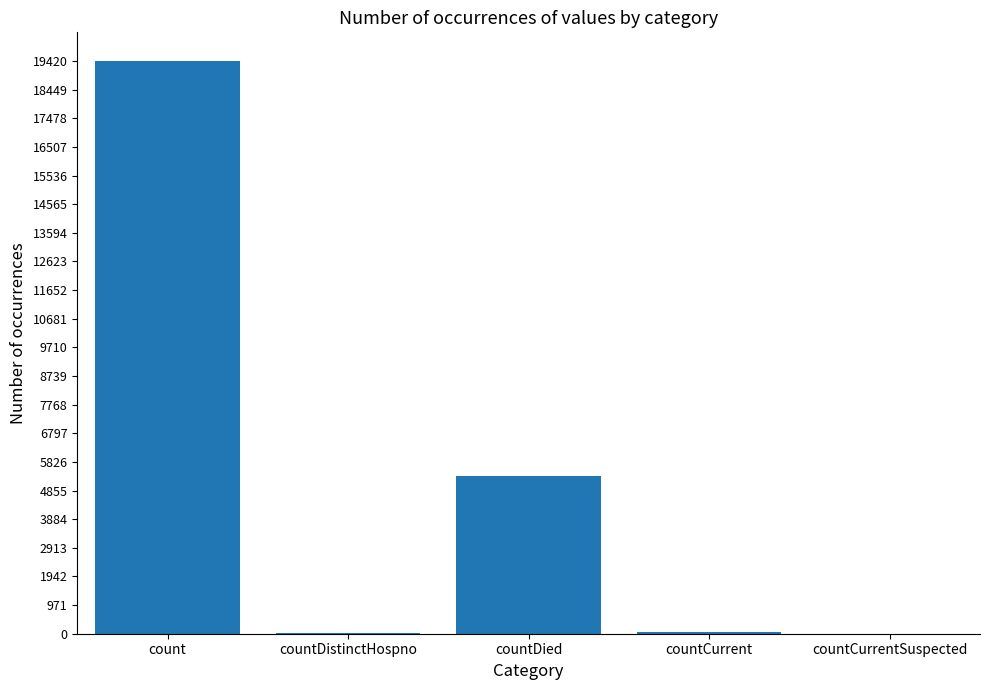

True or false: the data shows 1570 at countDied.

False